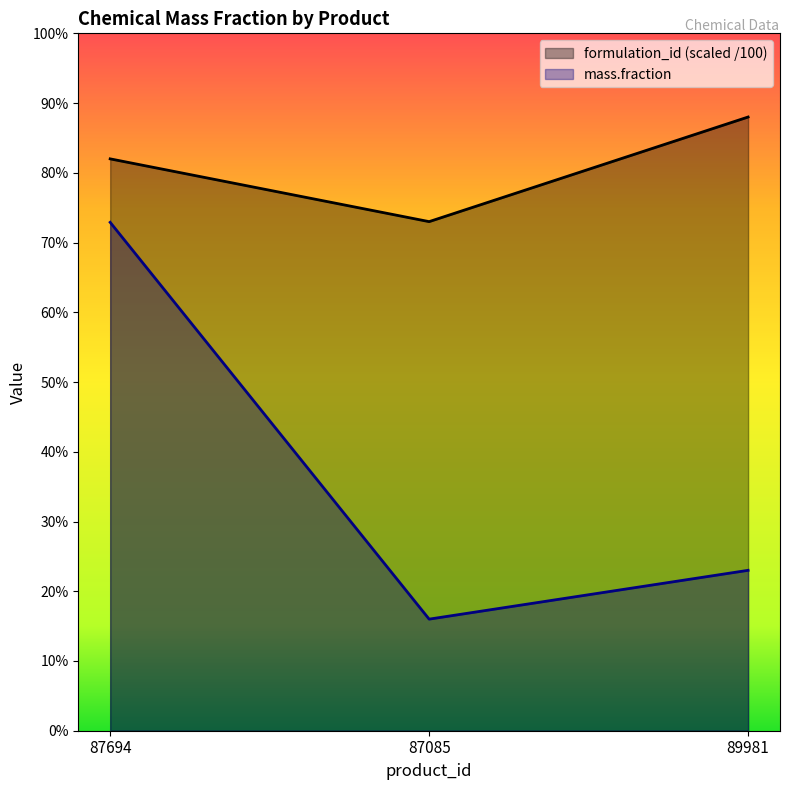

What is the highest value of the formulation_id series?

0.9